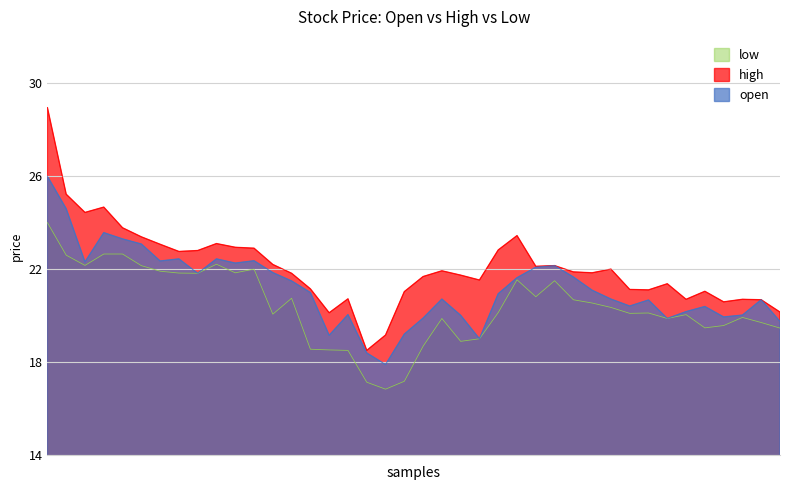

Which has a higher value, 20210527 or 20210607?

20210527